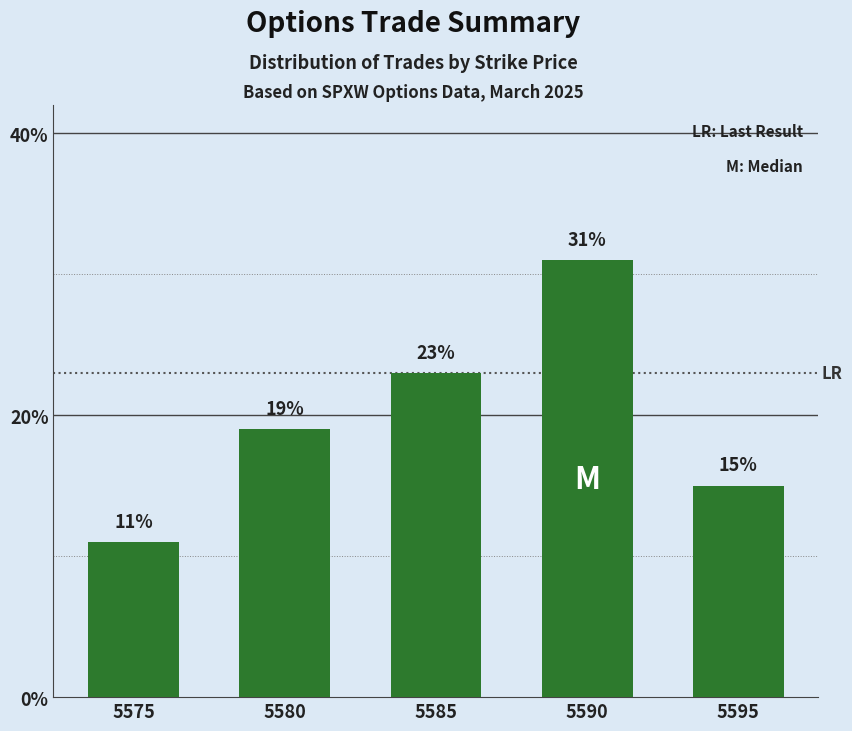

What is the ratio of the value at 5595 to the value at 5575?

1.4